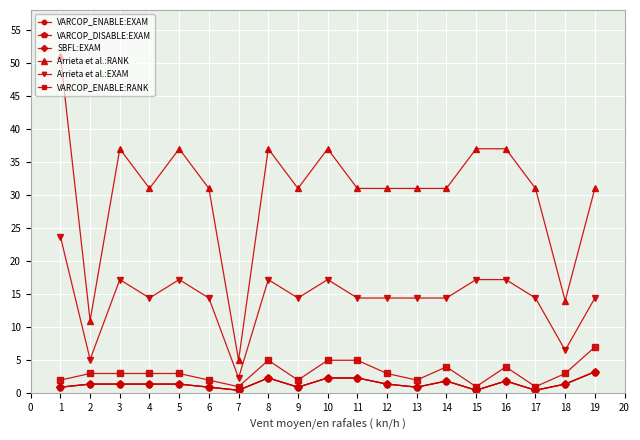

Does the chart have visible grid lines?

Yes